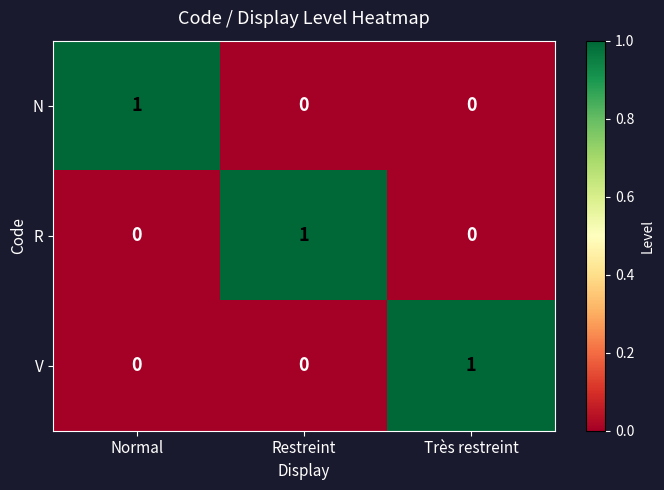

True or false: N has a value of 1 at Normal.

True